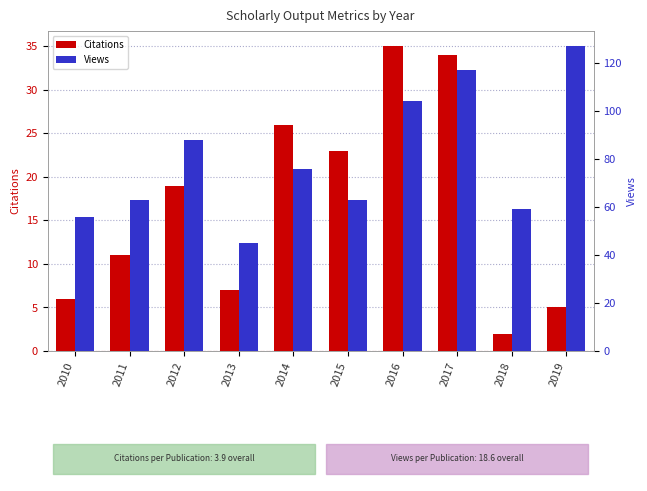

List the labels in order of Citations value, largest first.

2016, 2017, 2014, 2015, 2012, 2011, 2013, 2010, 2019, 2018